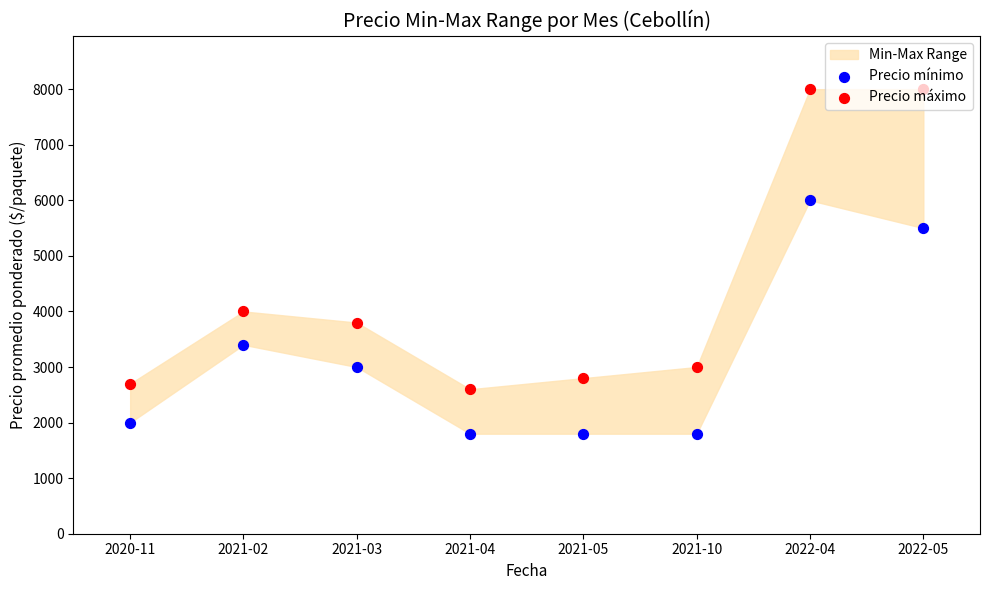

Which series reaches the minimum Y coordinate?

Precio mínimo